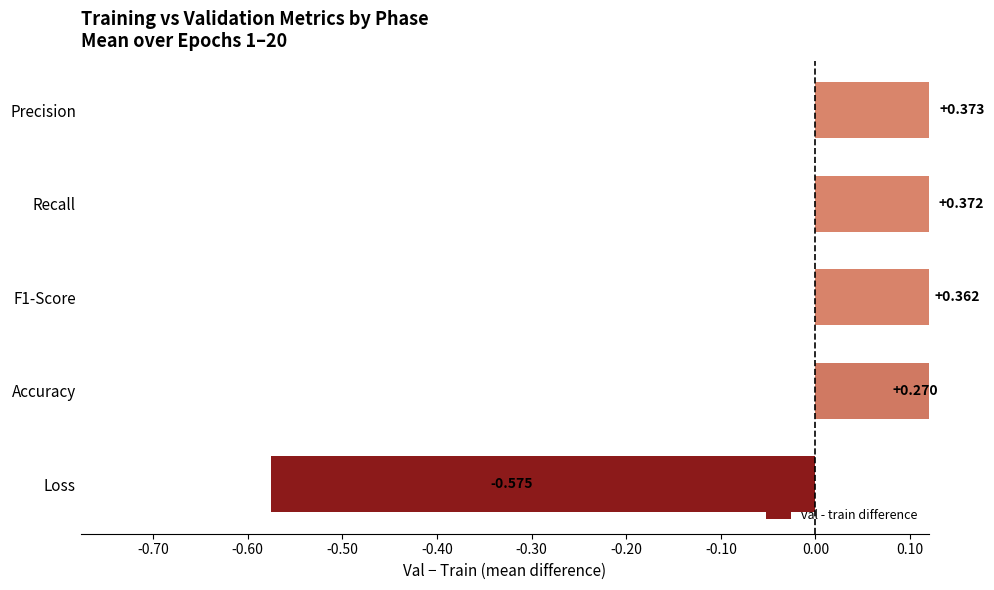

How many values are below zero?

1